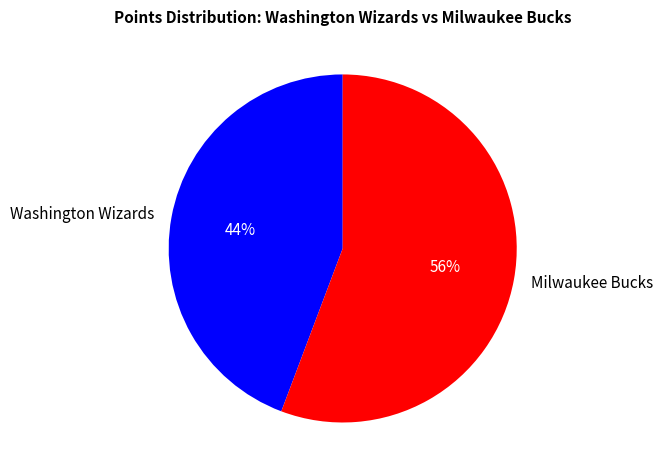

What percentage is the Washington Wizards slice, to the nearest percent?

44%